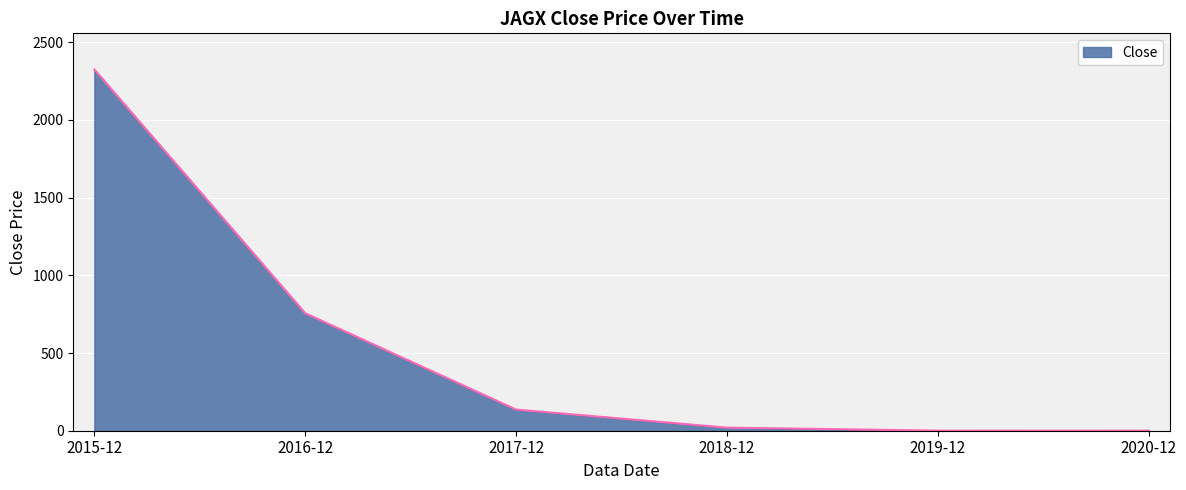

What is the maximum value shown in the chart?

2324.8